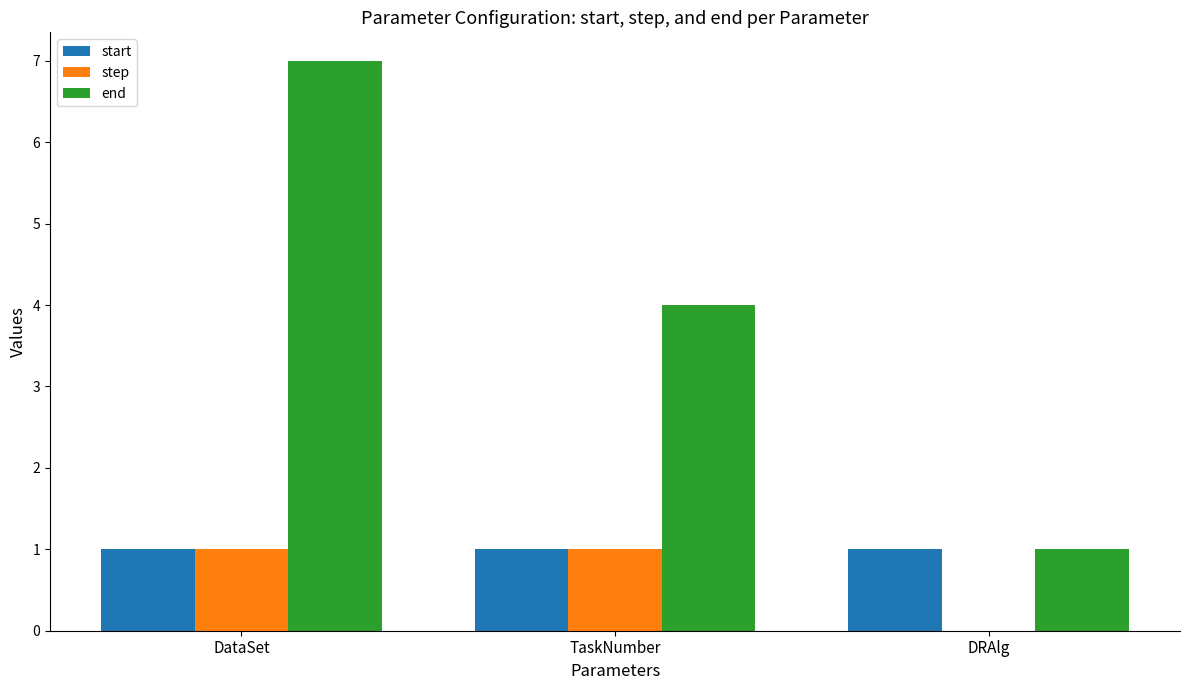

The end series shows 7 at DataSet. True or false?

True